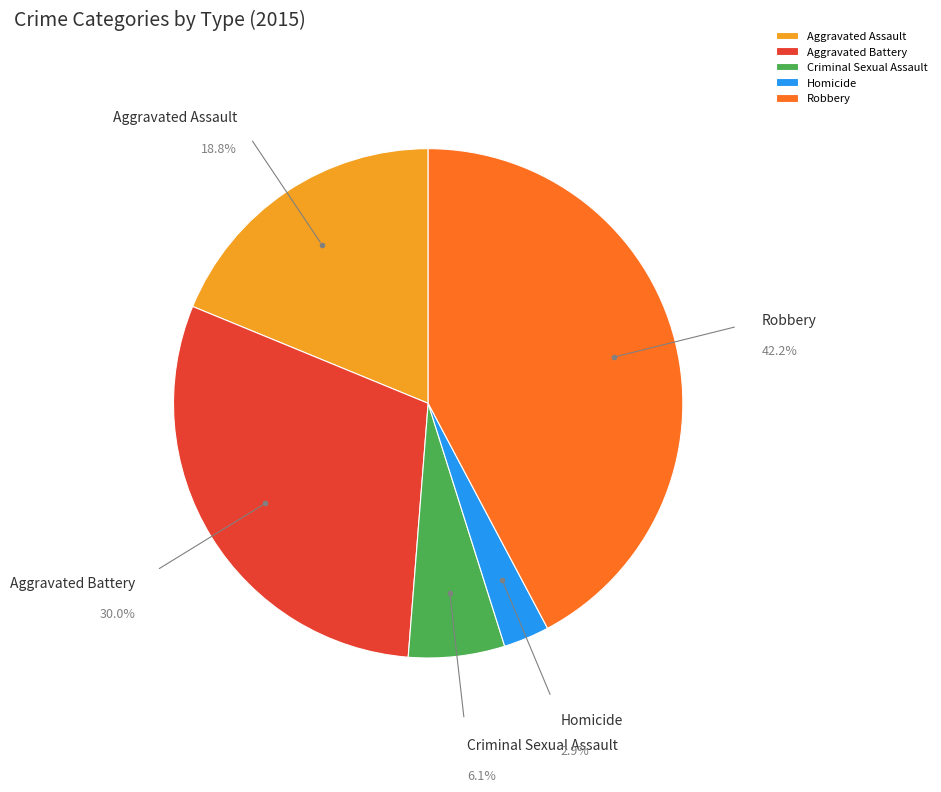

To the nearest percent, what percentage of the pie is Robbery?

42%